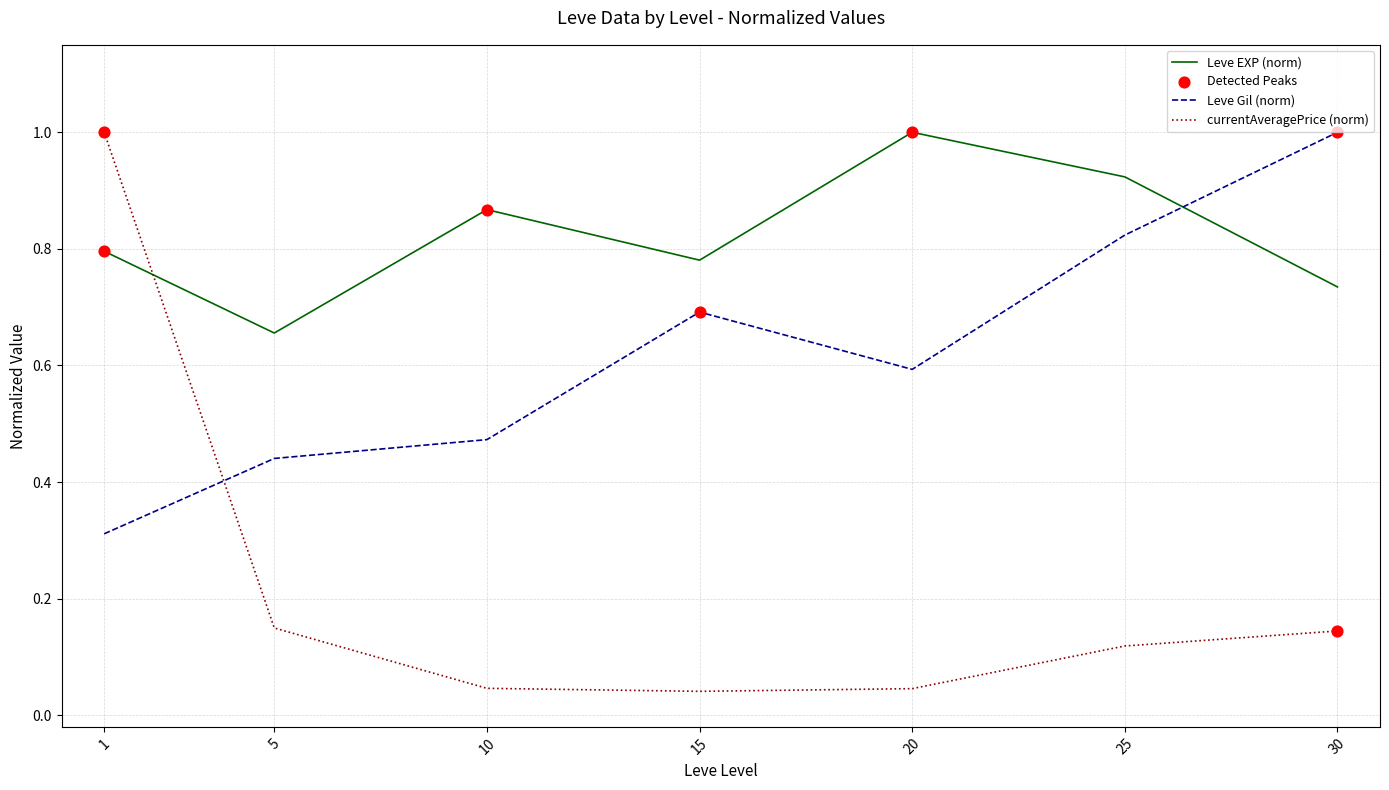

Which series changed the most between 1 and 15?

currentAveragePrice (norm)